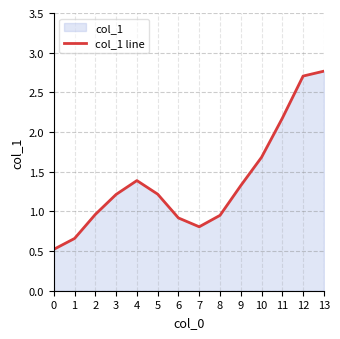

What is the difference between the maximum and minimum values?

2.2